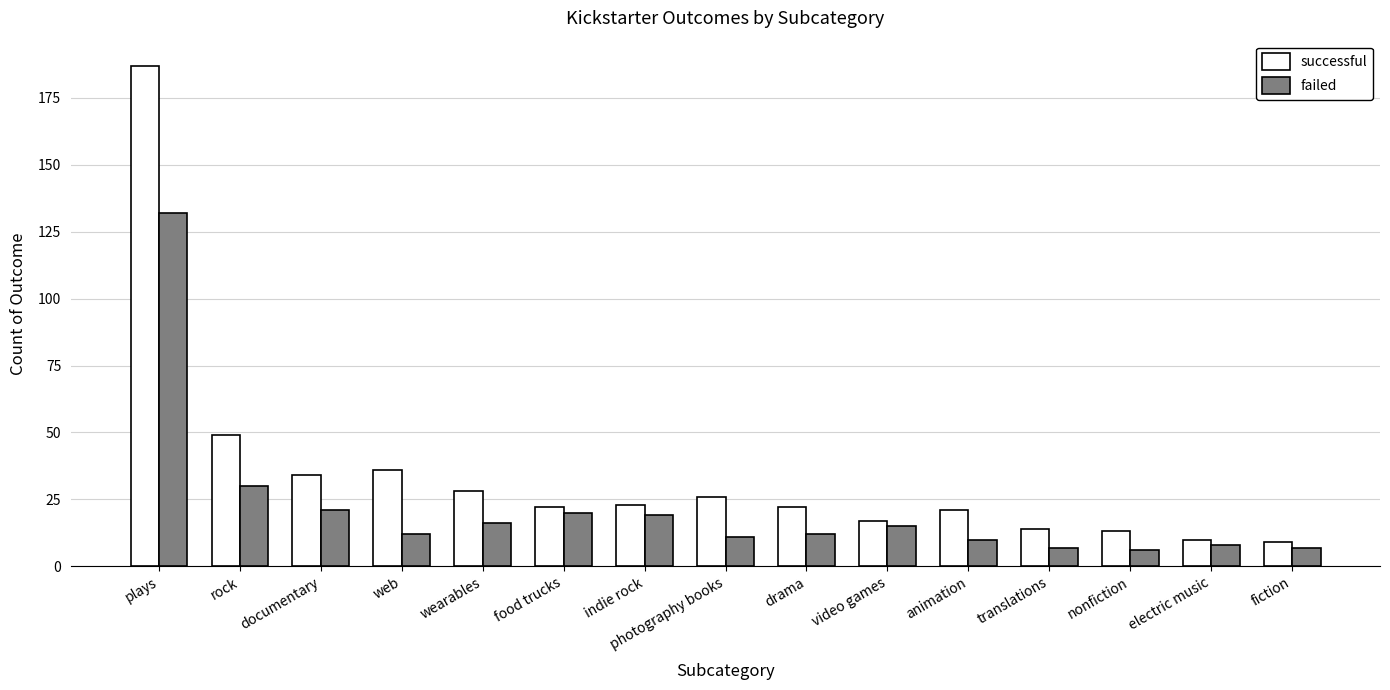

Reading left to right, transcribe all the data shown in this chart.

successful: 187	49	34	36	28	22	23	26	22	17	21	14	13	10	9
failed: 132	30	21	12	16	20	19	11	12	15	10	7	6	8	7